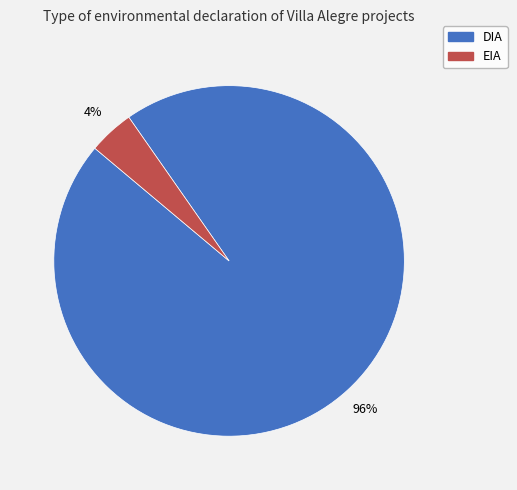

Is it true that EIA is 4% of the pie?

True